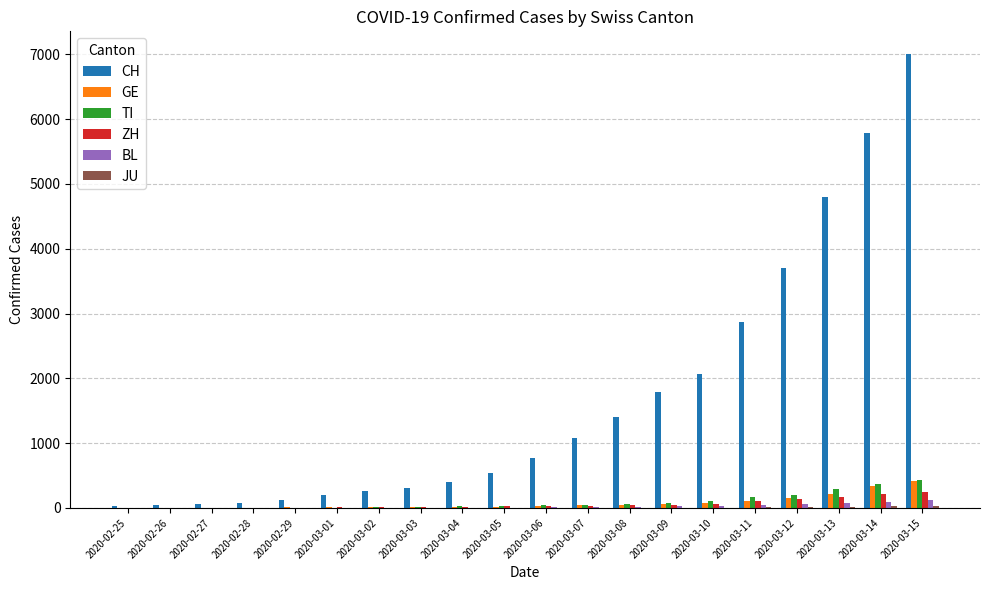

What is the spread (max minus min) of values at 2020-03-15?

6969